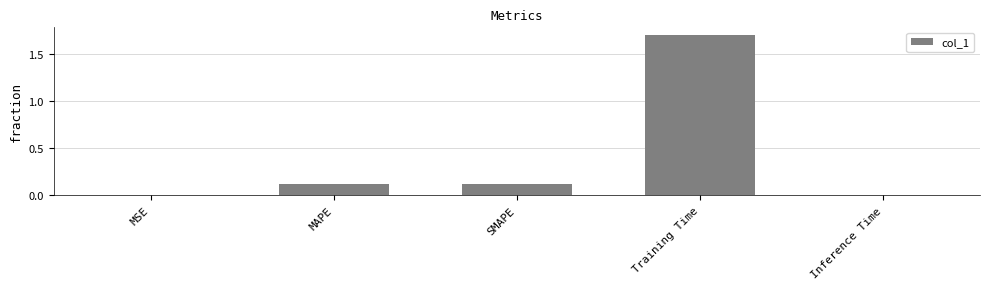

How many categories are shown in the chart?

5